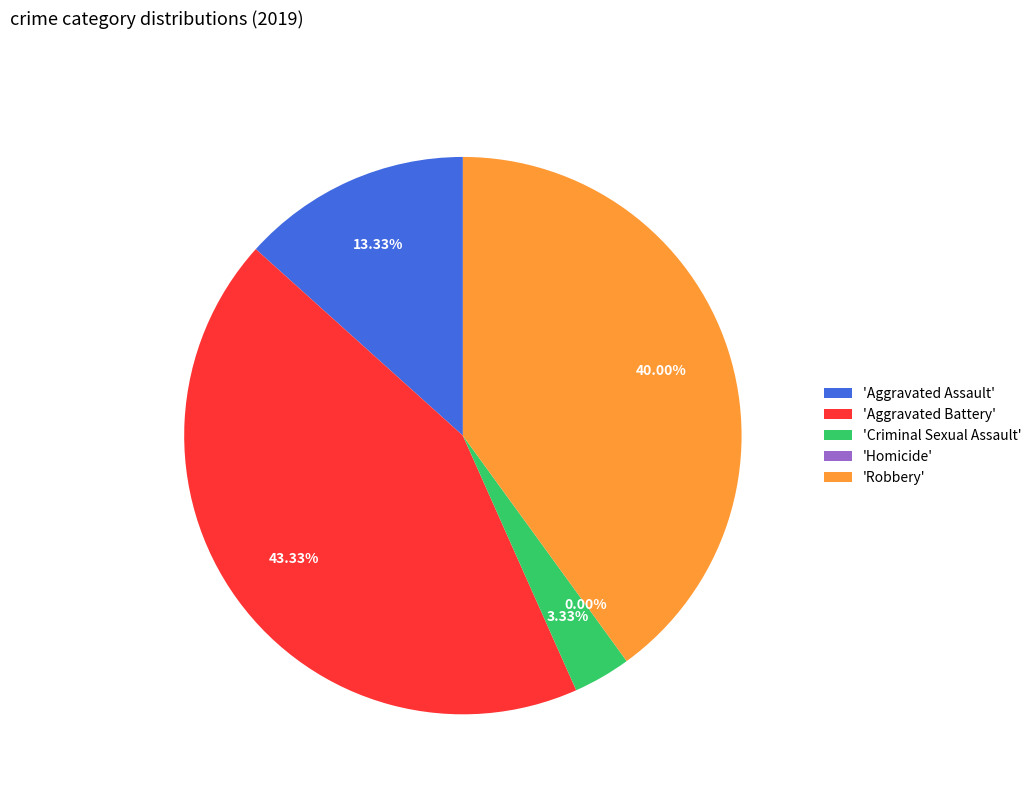

What is the change in value from Criminal Sexual Assault to Robbery?

+11